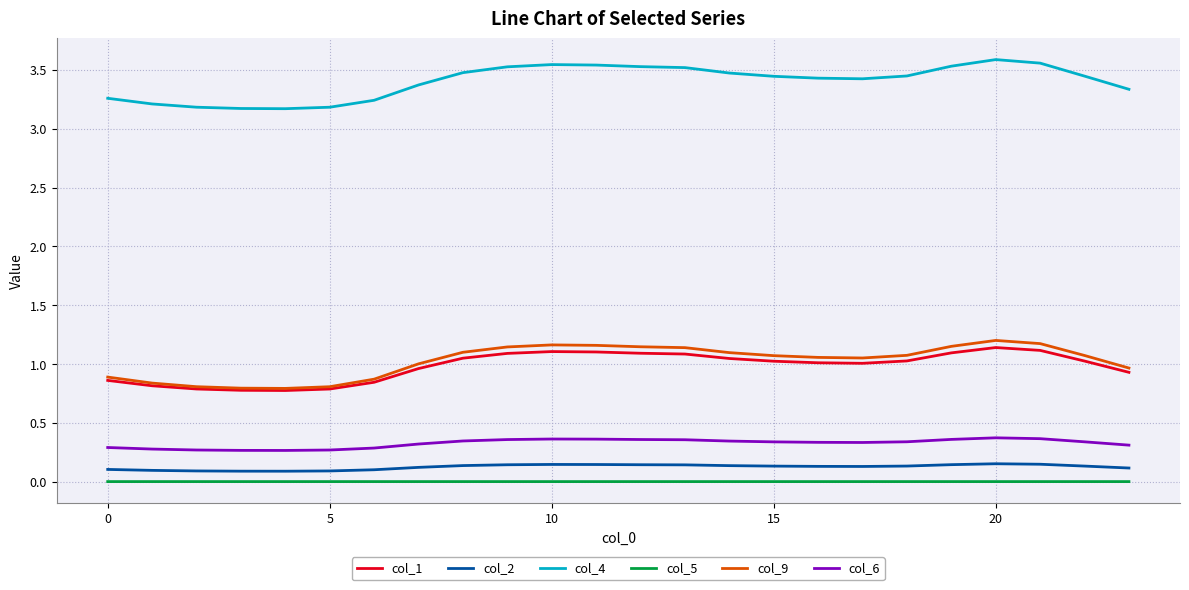

Which series has the largest total across all categories?

col_4